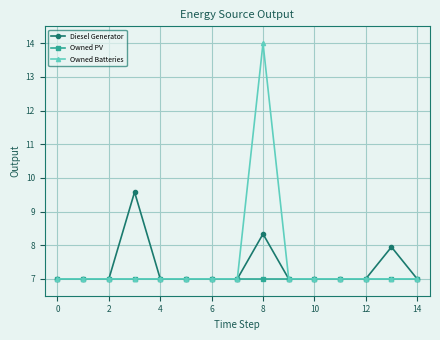

What is the value of the Owned PV point at the 12th from the left?

7.0